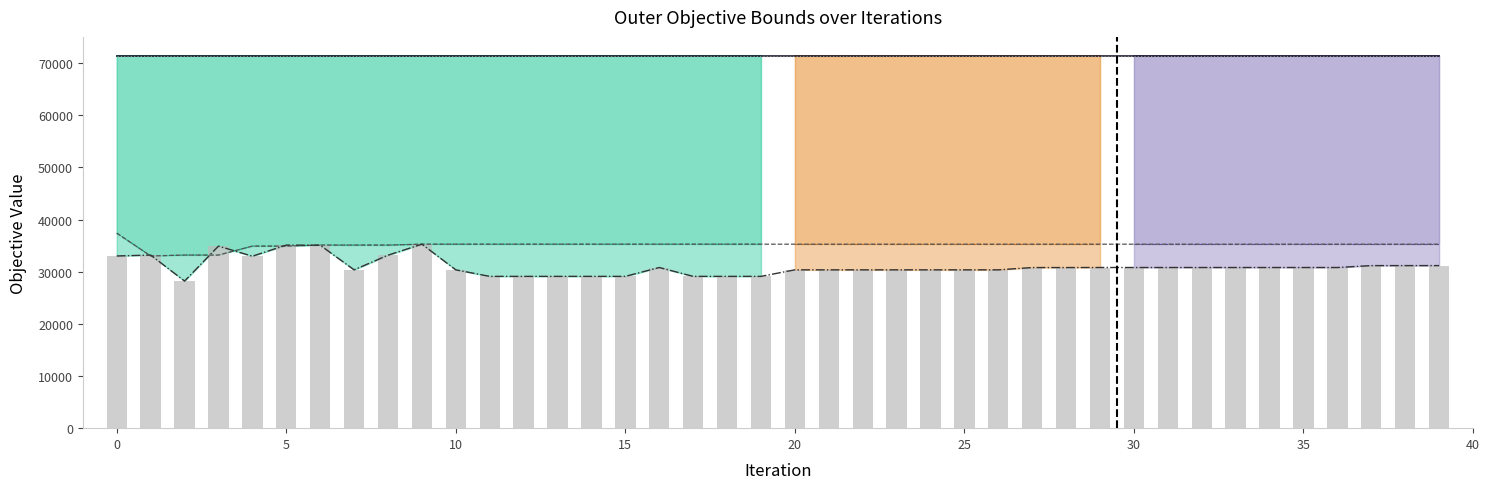

Reading left to right, list all the values displayed in this chart.

OuterObj_star: 71459.0	71459.0	71459.0	71459.0	71459.0	71459.0	71459.0	71459.0	71459.0	71459.0	71459.0	71459.0	71459.0	71459.0	71459.0	71459.0	71459.0	71459.0	71459.0	71459.0	71459.0	71459.0	71459.0	71459.0	71459.0	71459.0	71459.0	71459.0	71459.0	71459.0	71459.0	71459.0	71459.0	71459.0	71459.0	71459.0	71459.0	71459.0	71459.0	71459.0
LB: 37403.0	33021.0	33193.0	33193.0	34912.0	34912.0	35107.0	35107.0	35107.0	35279.0	35279.0	35279.0	35279.0	35279.0	35279.0	35279.0	35279.0	35279.0	35279.0	35279.0	35279.0	35279.0	35279.0	35279.0	35279.0	35279.0	35279.0	35279.0	35279.0	35279.0	35279.0	35279.0	35279.0	35279.0	35279.0	35279.0	35279.0	35279.0	35279.0	35279.0
UB: 71459.0	71459.0	71459.0	71459.0	71459.0	71459.0	71459.0	71459.0	71459.0	71459.0	71459.0	71459.0	71459.0	71459.0	71459.0	71459.0	71459.0	71459.0	71459.0	71459.0	71459.0	71459.0	71459.0	71459.0	71459.0	71459.0	71459.0	71459.0	71459.0	71459.0	71459.0	71459.0	71459.0	71459.0	71459.0	71459.0	71459.0	71459.0	71459.0	71459.0
OuterObj_bar: 33021.0	33193.0	28210.0	34912.0	32974.0	35107.0	35084.0	30360.0	33169.0	35279.0	30360.0	29109.0	29109.0	29109.0	29109.0	29109.0	30809.0	29109.0	29109.0	29109.0	30360.0	30360.0	30360.0	30360.0	30360.0	30360.0	30360.0	30800.0	30800.0	30809.0	30809.0	30809.0	30809.0	30809.0	30809.0	30809.0	30809.0	31175.0	31175.0	31175.0